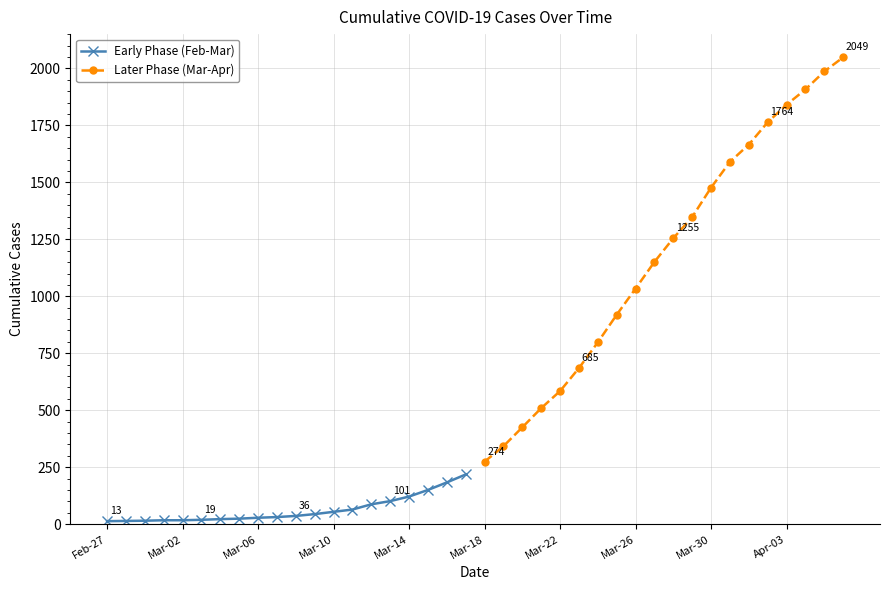

Where is Early Phase (Feb-Mar) nearest to the value 115?

Mar-14